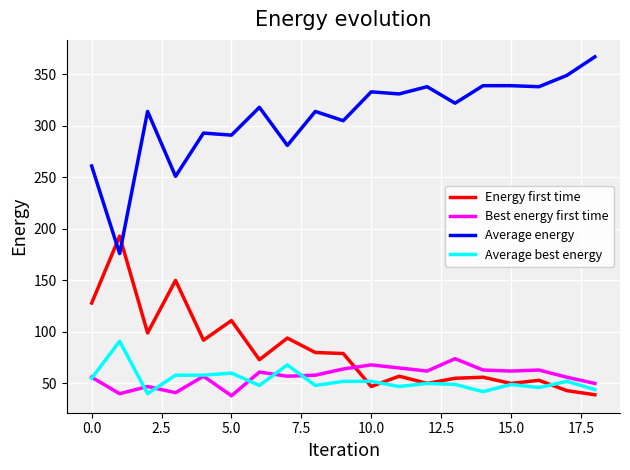

True or false: Best energy first time has more than 2 interior local peaks.

True